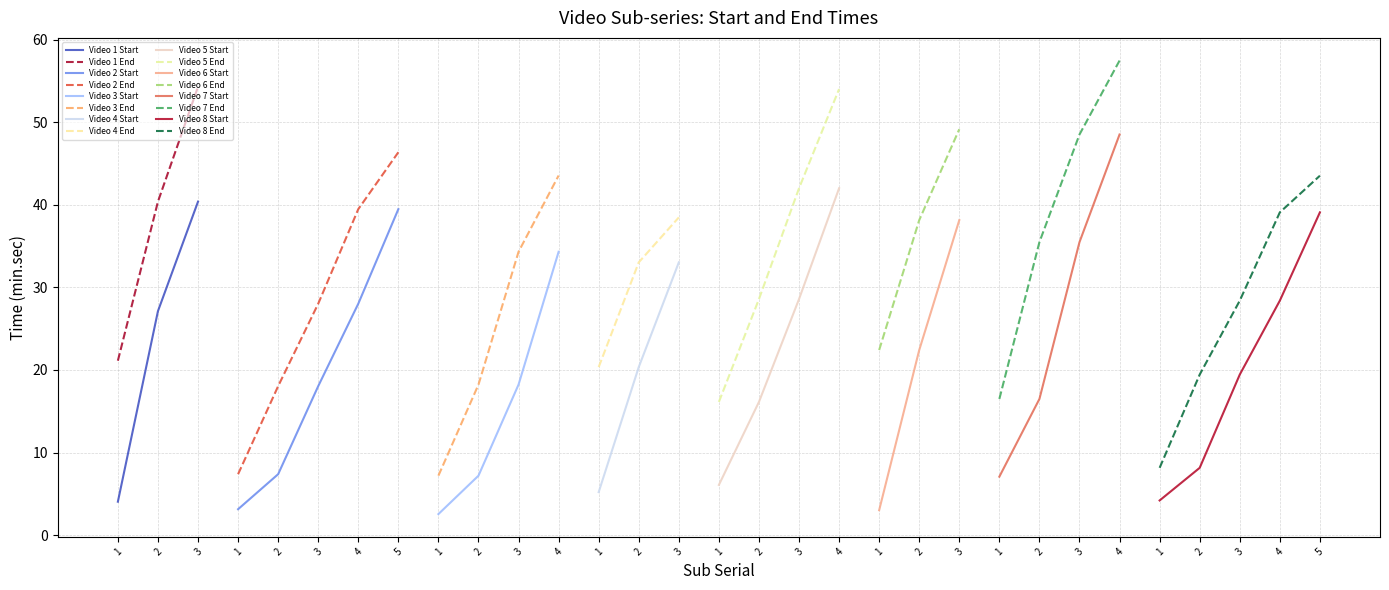

At which label does End reach its peak?

4